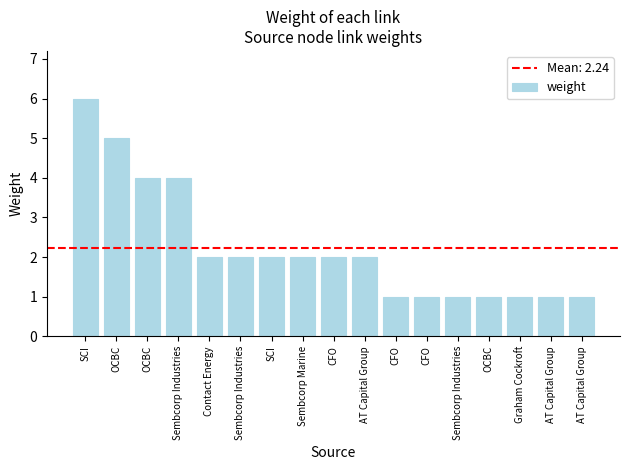

Reading left to right, what are all the values shown in this chart?

SCI=6	OCBC=5	OCBC=4	Sembcorp Industries=4	Contact Energy=2	Sembcorp Industries=2	SCI=2	Sembcorp Marine=2	CFO=2	AT Capital Group=2	CFO=1	CFO=1	Sembcorp Industries=1	OCBC=1	Graham Cockroft=1	AT Capital Group=1	AT Capital Group=1